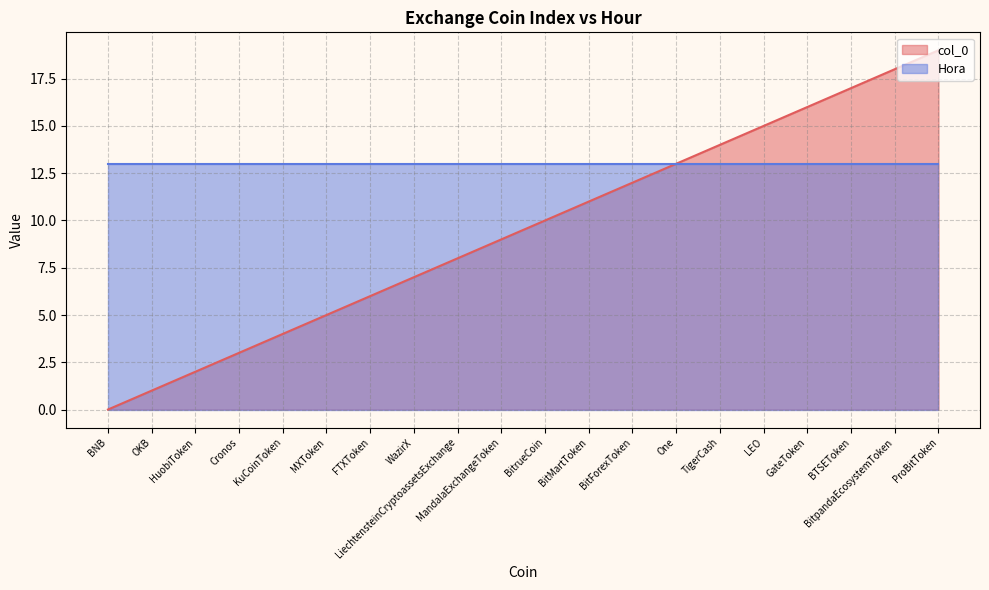

Which has a higher value, KuCoinToken or BNB?

KuCoinToken